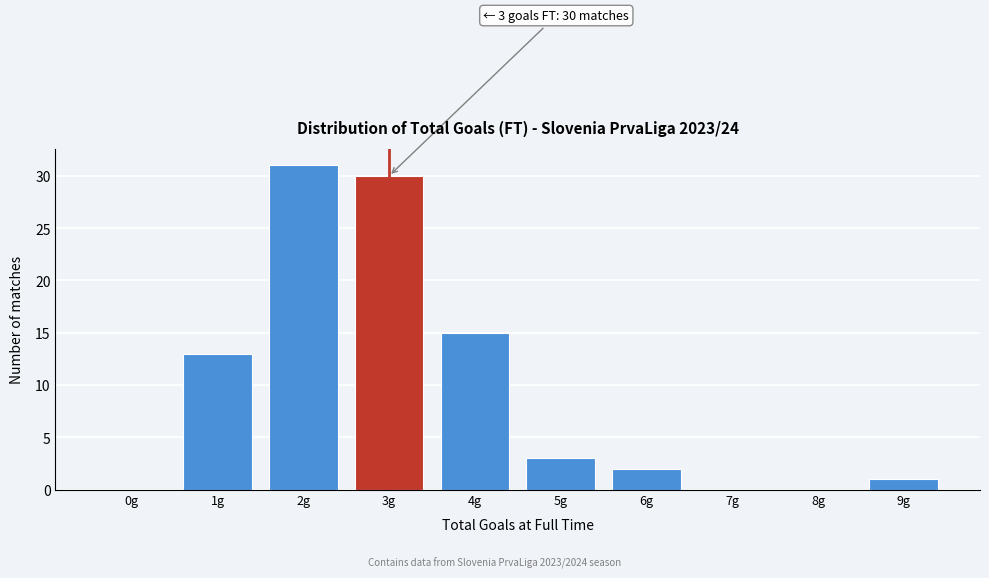

Reading left to right, transcribe all the data shown in this chart.

0g=0	1g=13	2g=31	3g=30	4g=15	5g=3	6g=2	7g=0	8g=0	9g=1